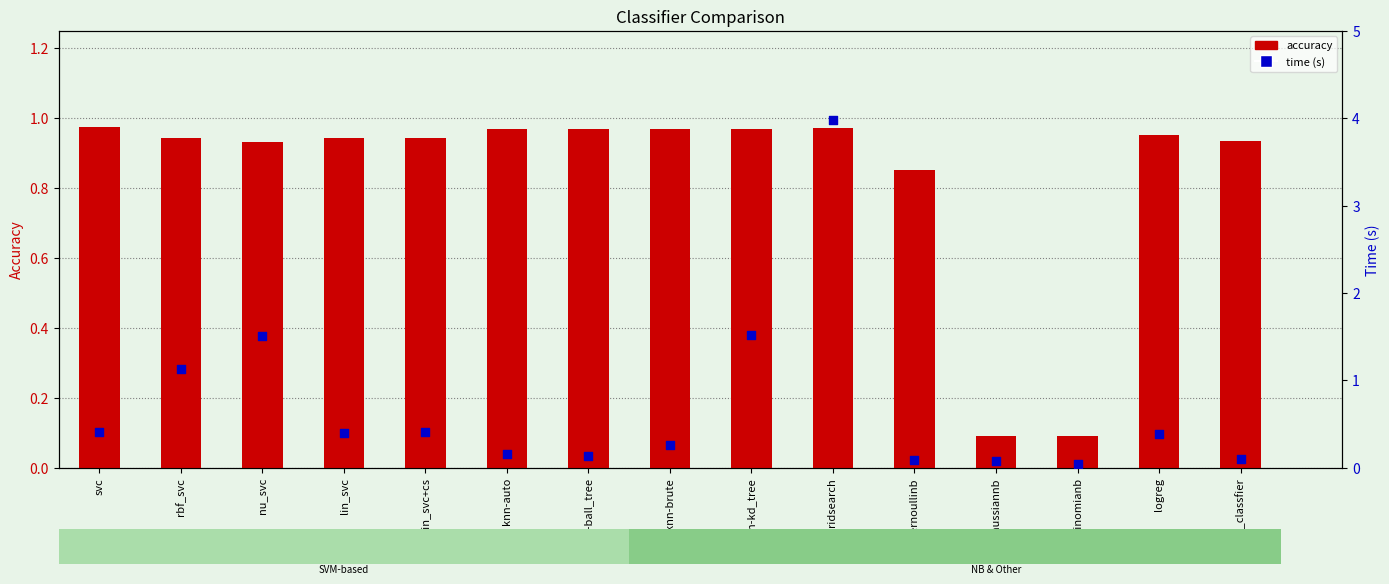

Which series has the widest spread of Y values?

time (s)